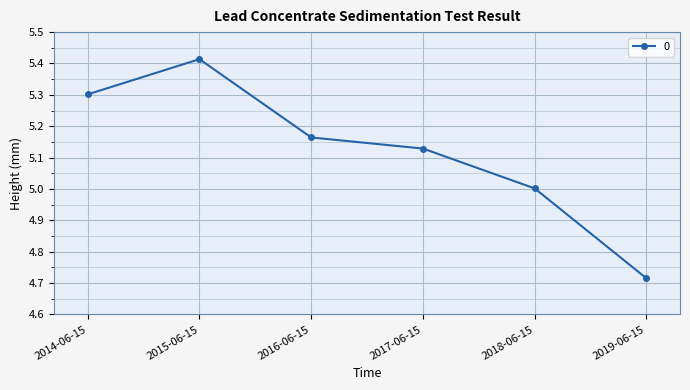

How many series are shown in this chart?

1